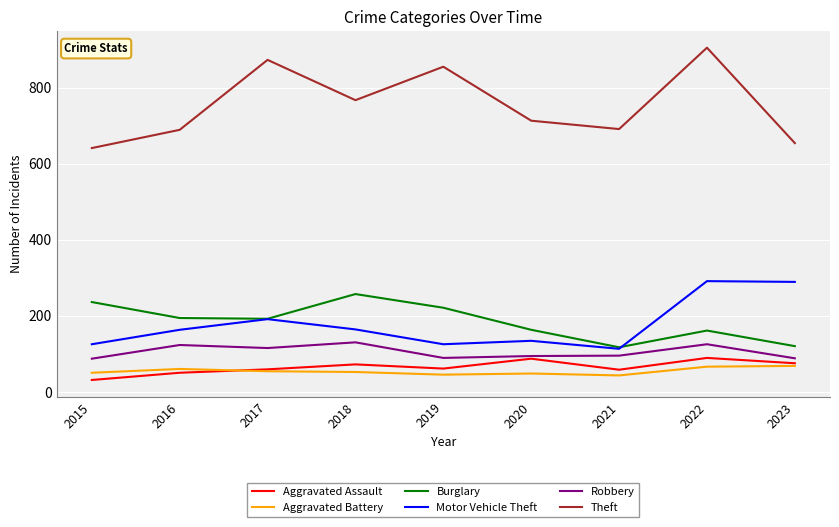

Is the value of Motor Vehicle Theft at 2018 greater than the value of Aggravated Battery at 2022?

Yes